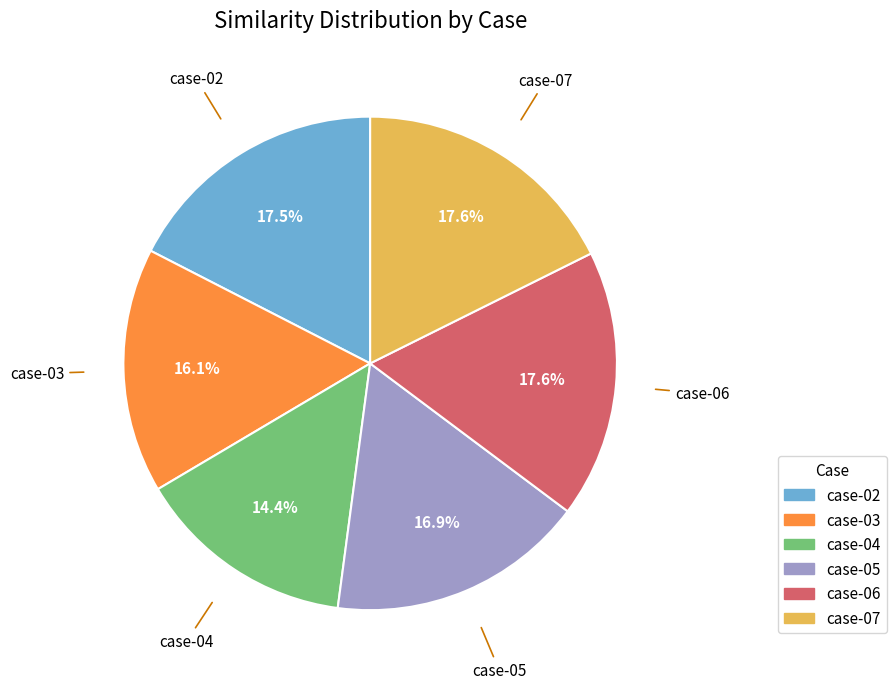

To the nearest percent, what is the average slice percentage?

17%